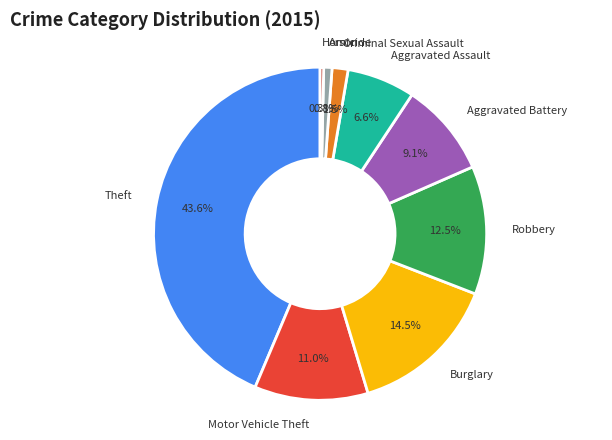

Does any single category account for the majority?

No